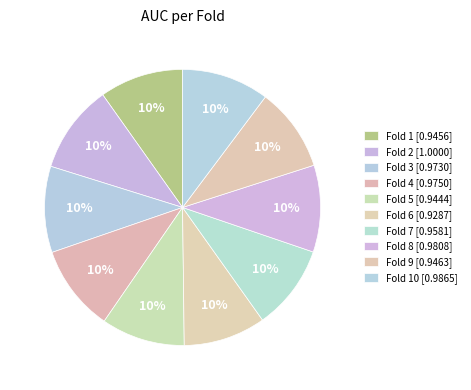

What is the smallest slice in the pie chart?

Fold 6